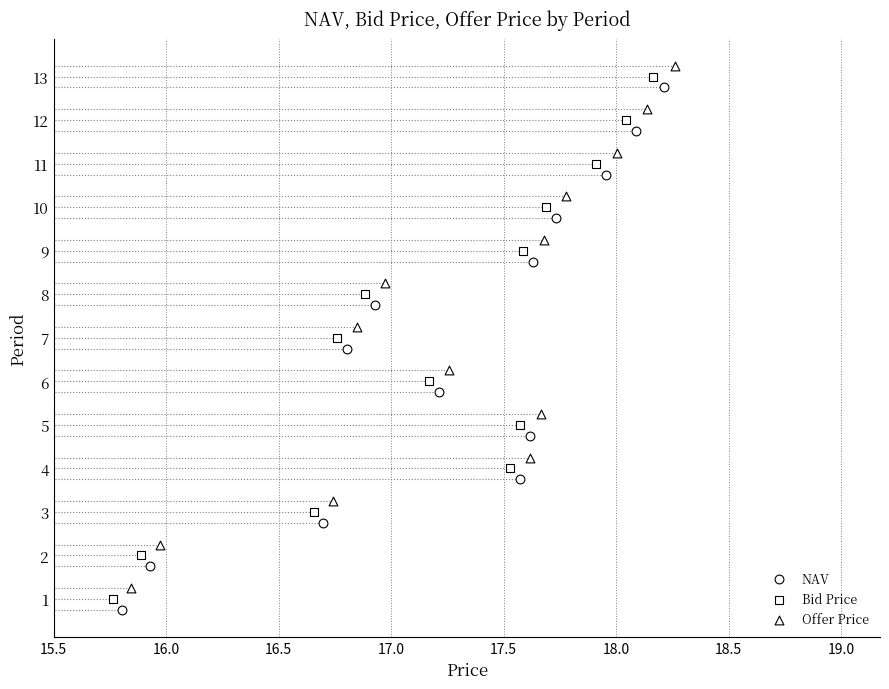

Which series contains the highest Y value?

Offer Price